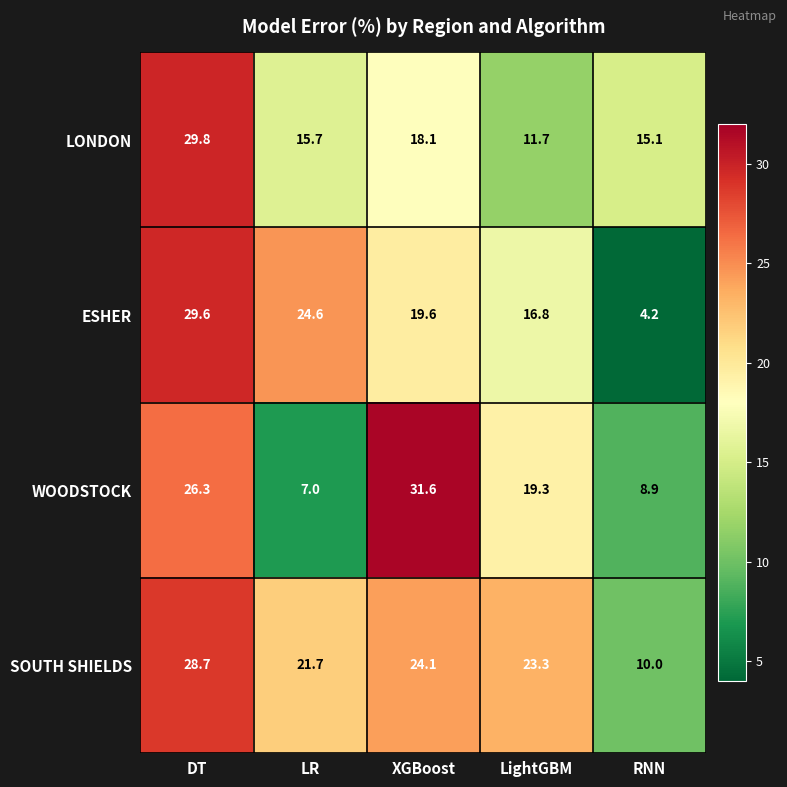

How many categories are shown in the chart?

5